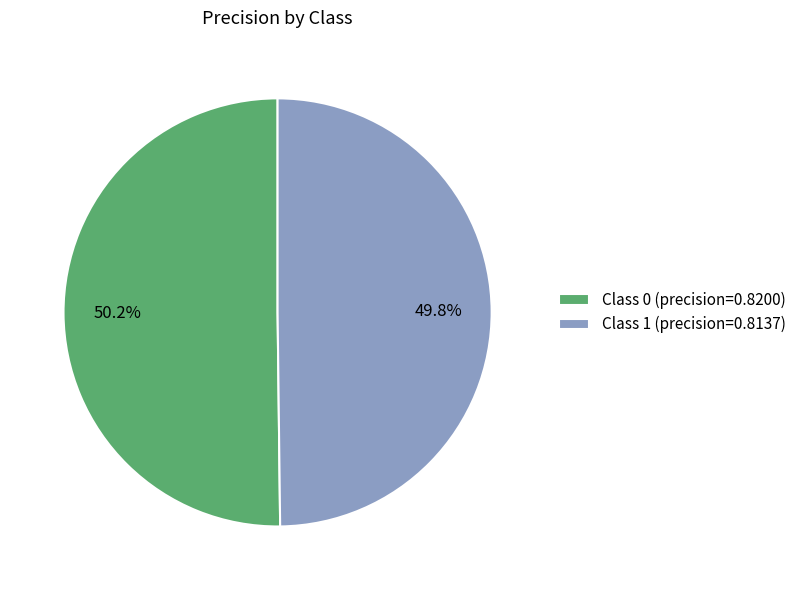

How many slices are in this pie chart?

2